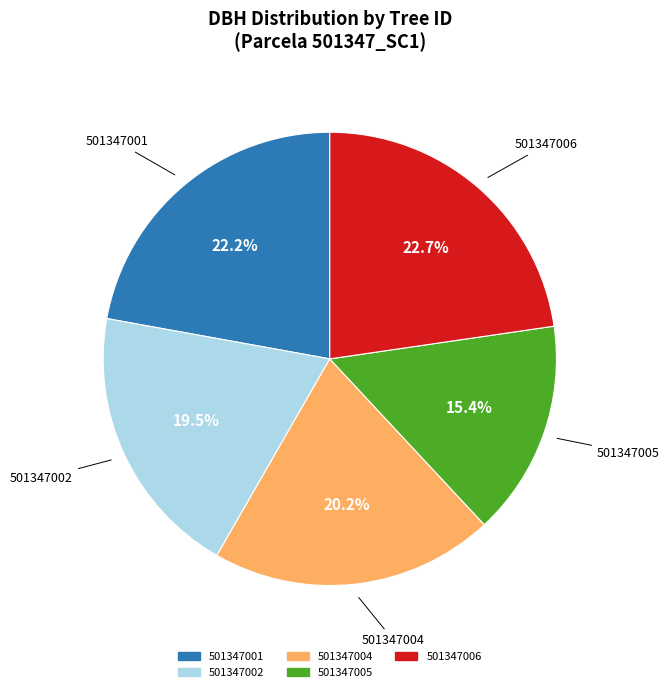

How many slices are in this pie chart?

5